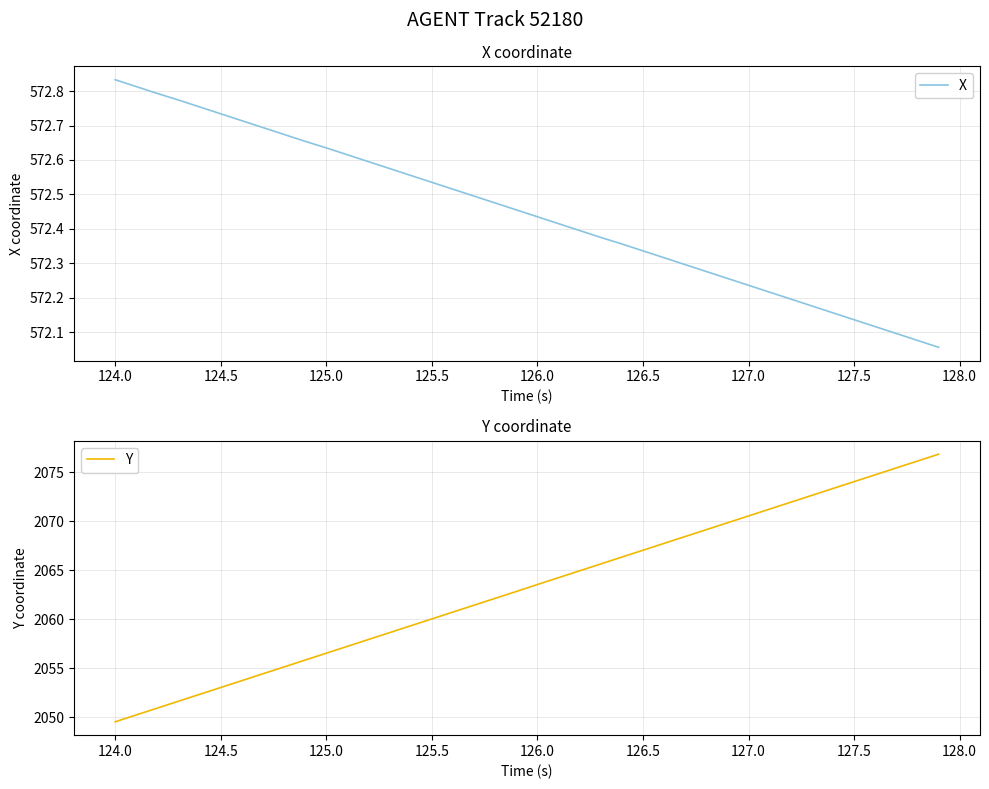

At which label does X reach its peak?

124.0